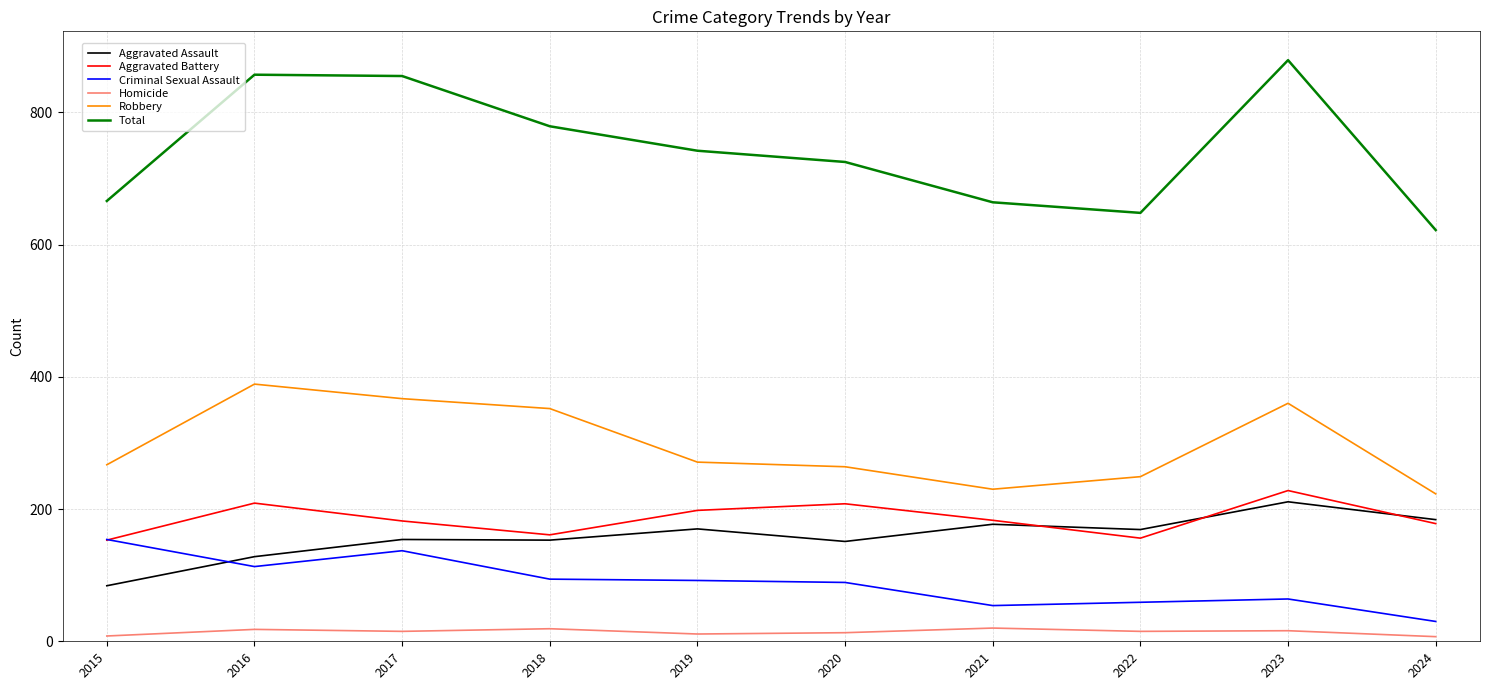

What are all the series names shown in the legend?

Aggravated Assault, Aggravated Battery, Criminal Sexual Assault, Homicide, Robbery, Total